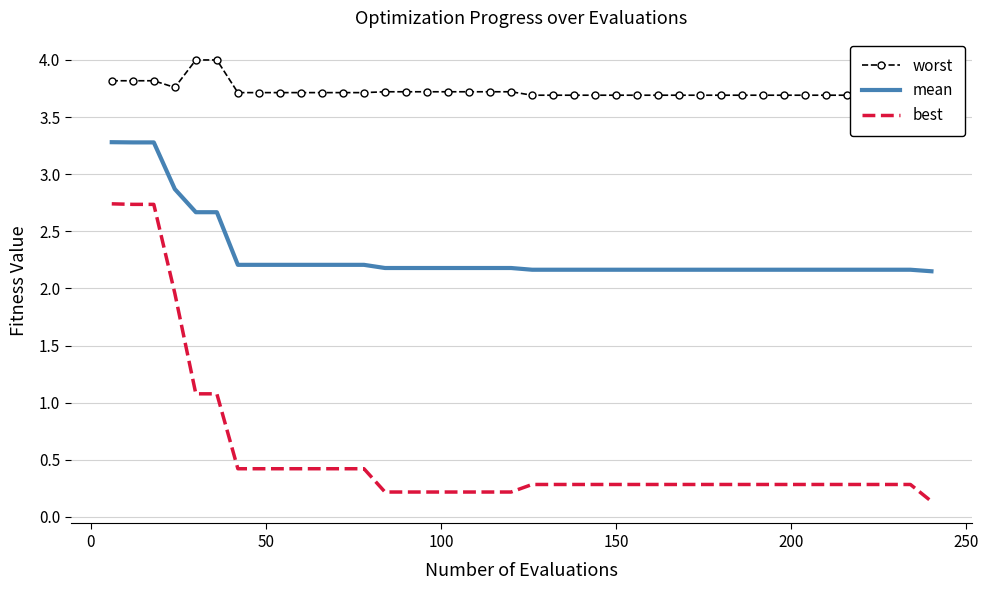

True or false: mean and best intersect in this chart.

False